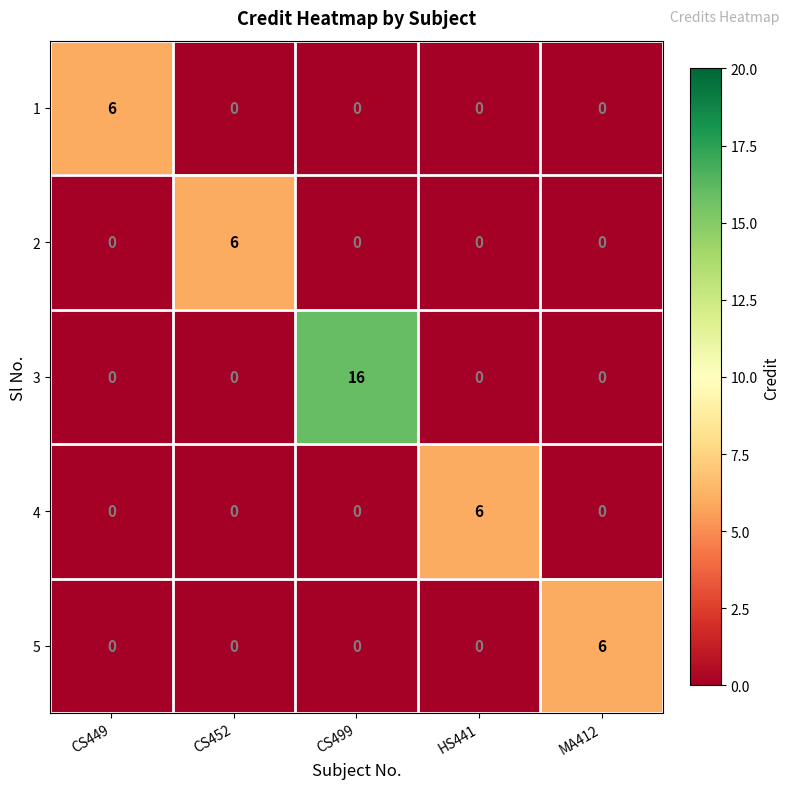

True or false: 5 has a value of 0 at HS441.

True